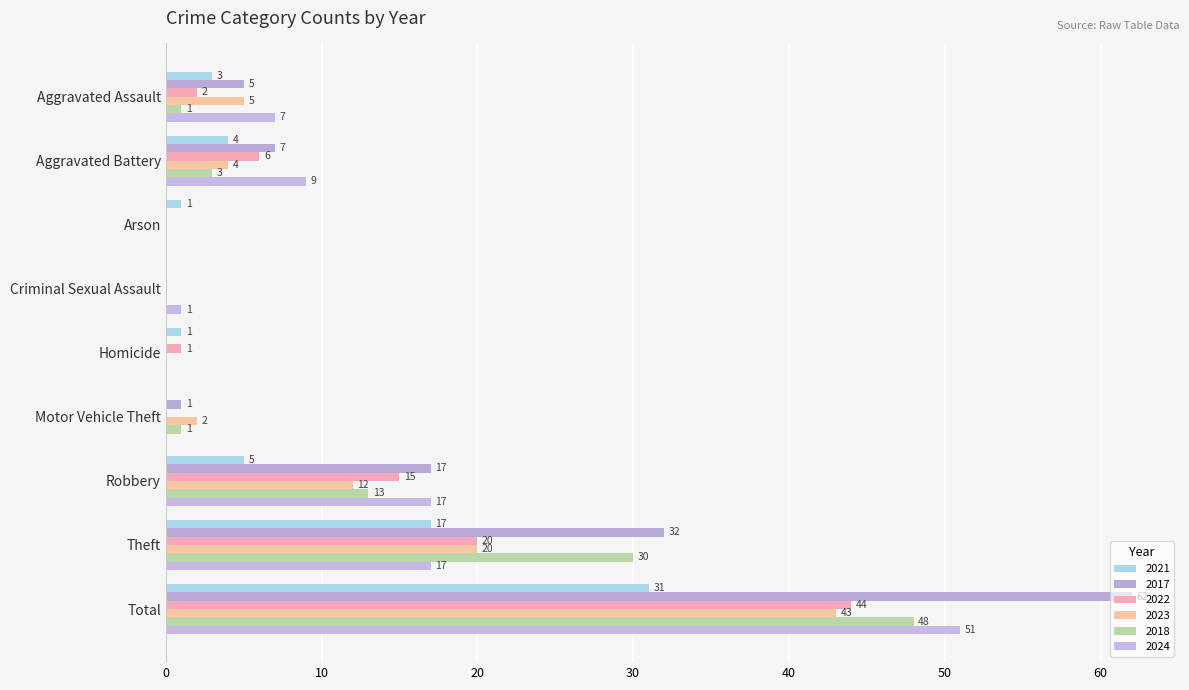

At which label is 2017 closest to 31?

Theft